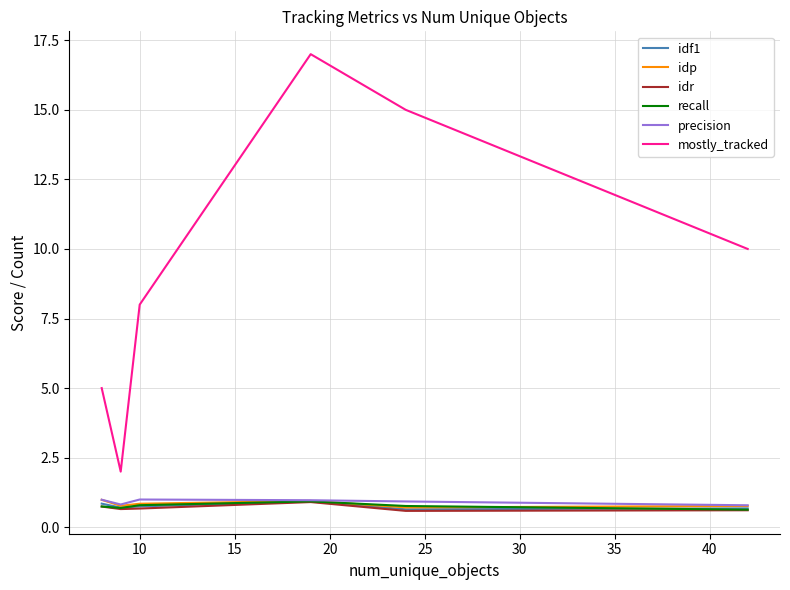

Which series has the largest total across all categories?

mostly_tracked